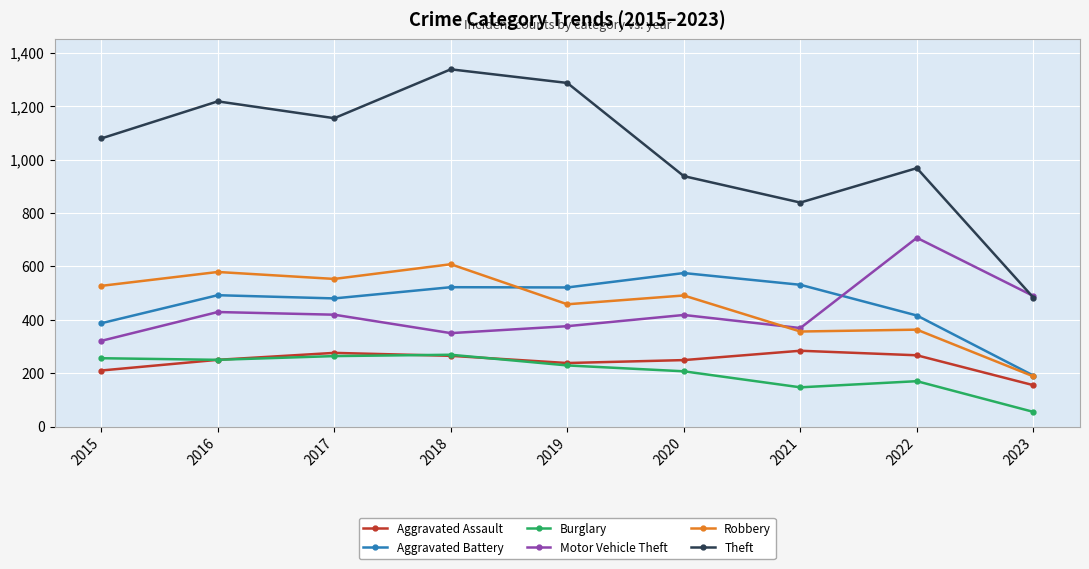

How many interior local valleys does the Aggravated Assault series have?

1